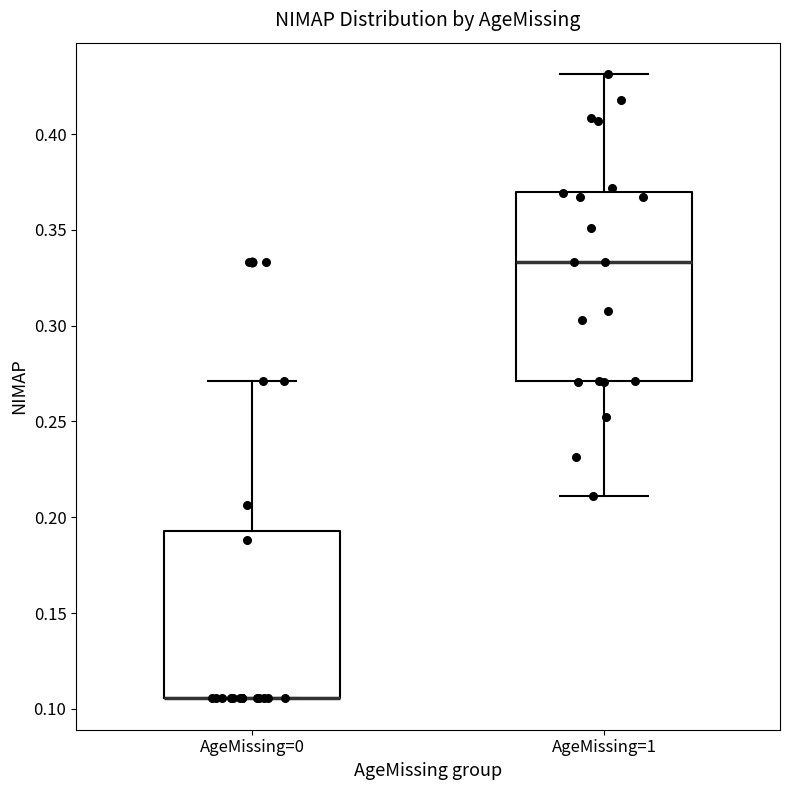

Reading left to right, read every box against the y-axis: the position of its median line, the range the box covers, and the ends of its whiskers. The values are not printed on the chart, so give them approximately, as read against the axis.

AgeMissing=0: median 0.105 (drawn on the box's lower edge), box 0.105 to 0.195, whiskers 0.105 to 0.270
AgeMissing=1: median 0.335, box 0.270 to 0.370, whiskers 0.210 to 0.430